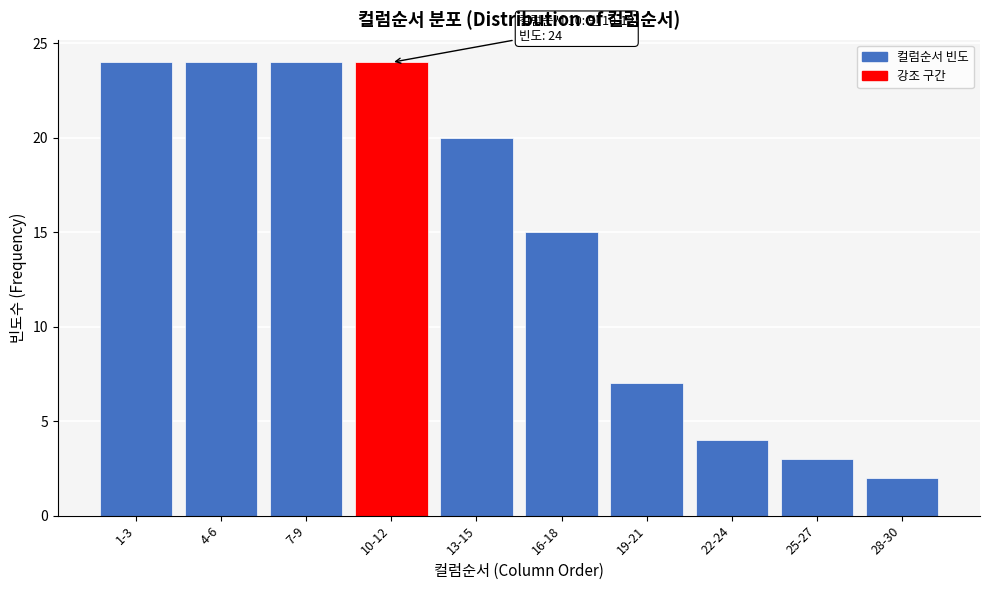

Reading left to right, transcribe all the data shown in this chart.

24	24	24	24	20	15	7	4	3	2